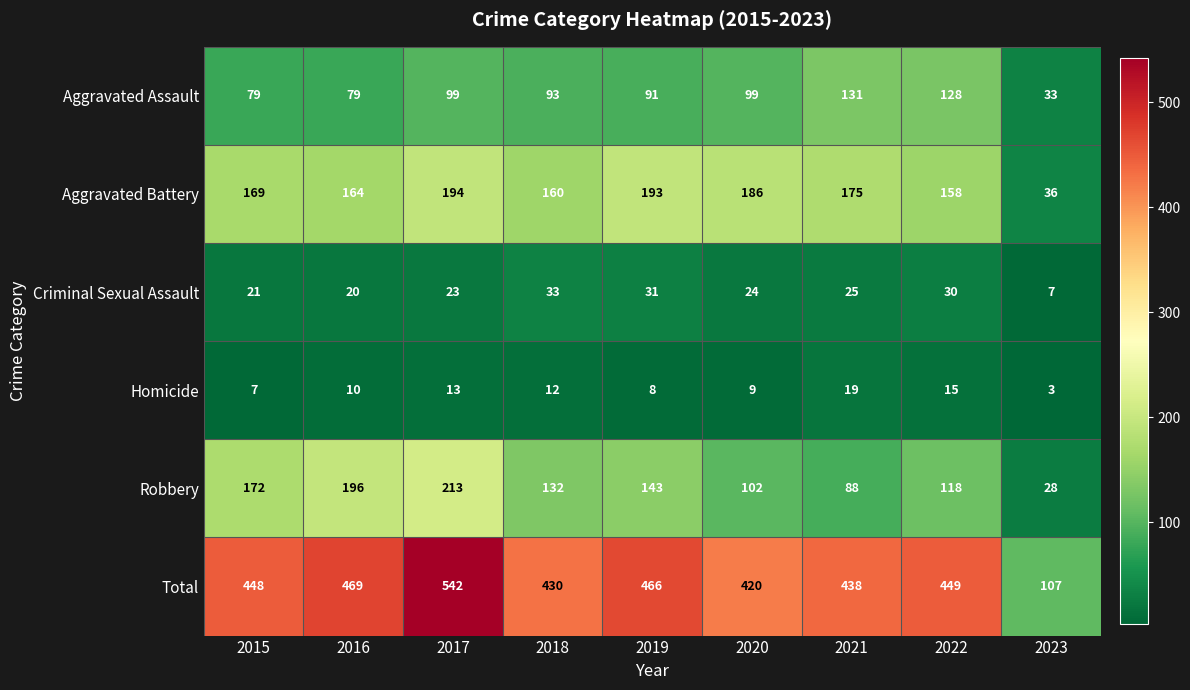

The Homicide series shows 19 at 2021. True or false?

True